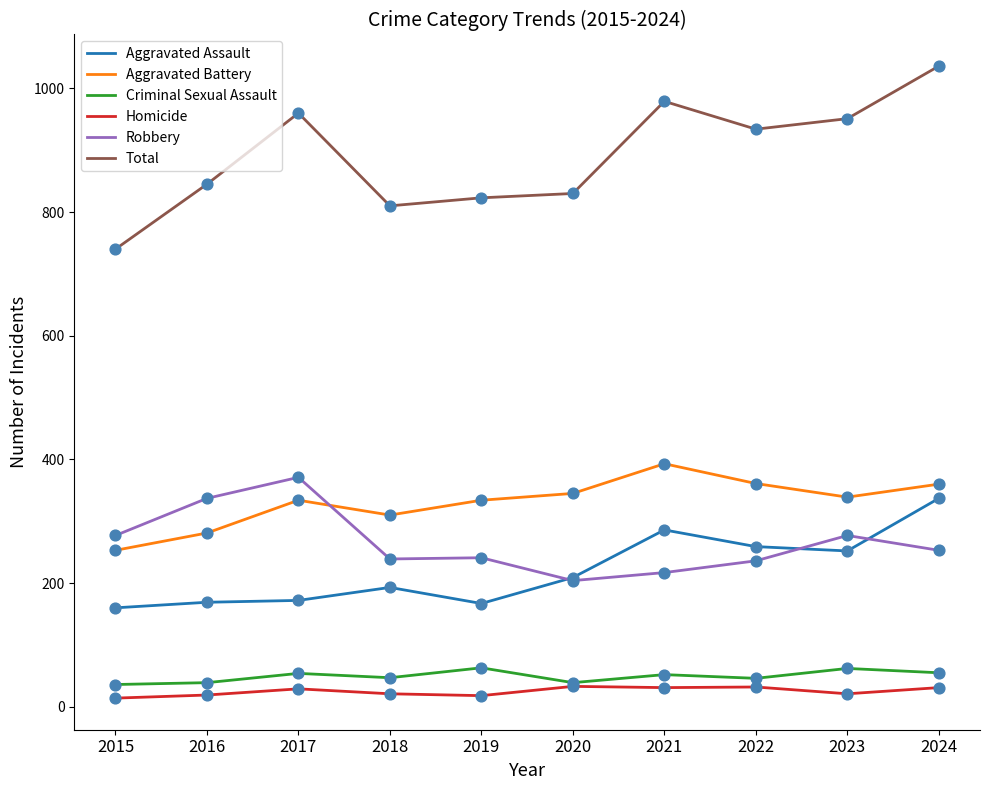

Which series has the largest range (max minus min)?

Total